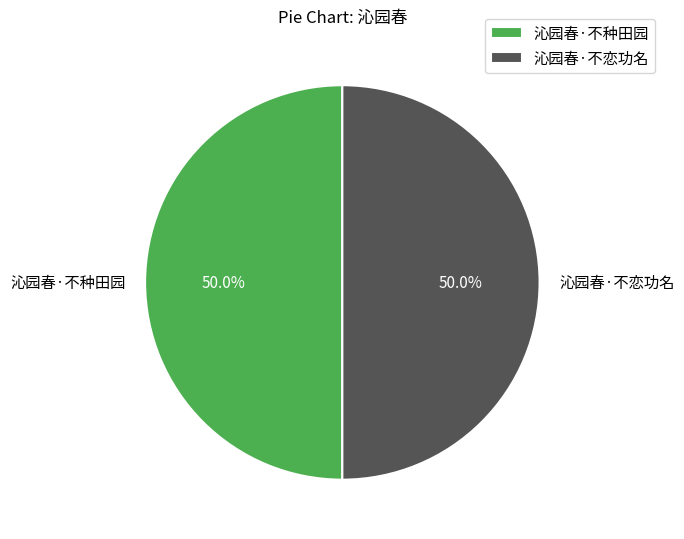

How much of the chart is everything except 沁园春·不种田园?

50.0%